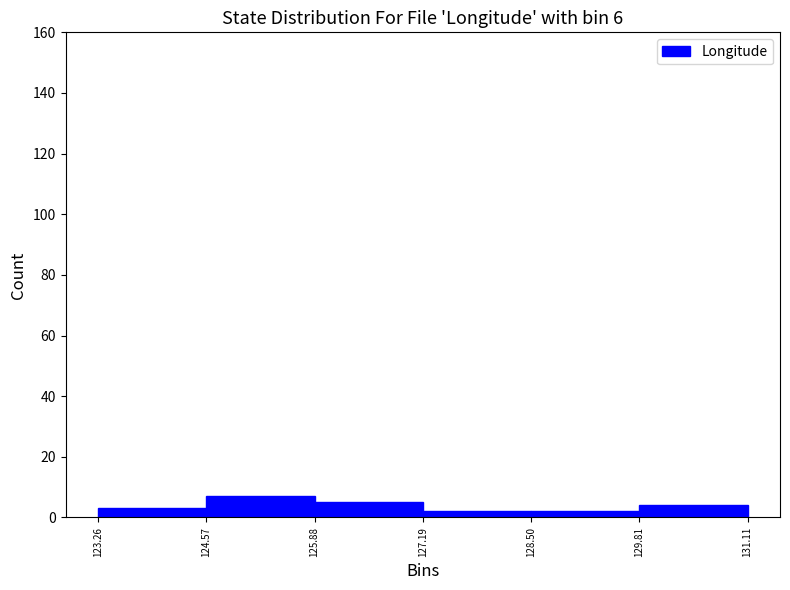

Reading left to right, transcribe this chart: for each bar, give the range it covers on the x-axis and its height. The values are not printed on the chart, so give them approximately, as read against the axis.

123.26 to 124.57: 4
124.57 to 125.88: 8
125.88 to 127.19: 6
127.19 to 128.50: 2
128.50 to 129.81: 2
129.81 to 131.11: 4